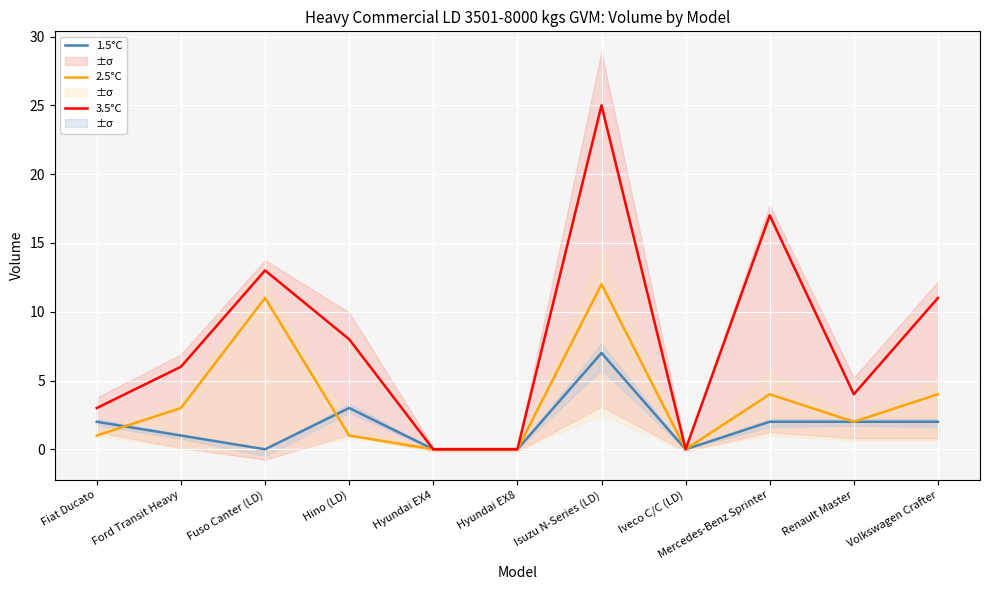

What are all the series names shown in the legend?

1.5°C, 2.5°C, 3.5°C